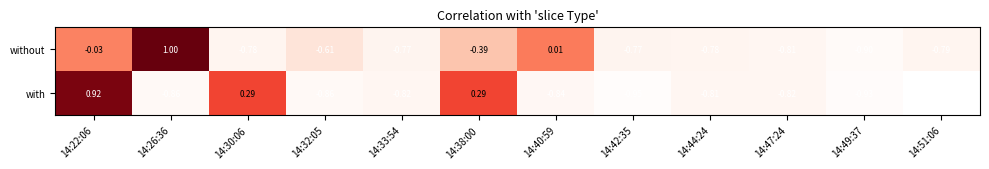

List the series in order of their peak value, lowest first.

with, without